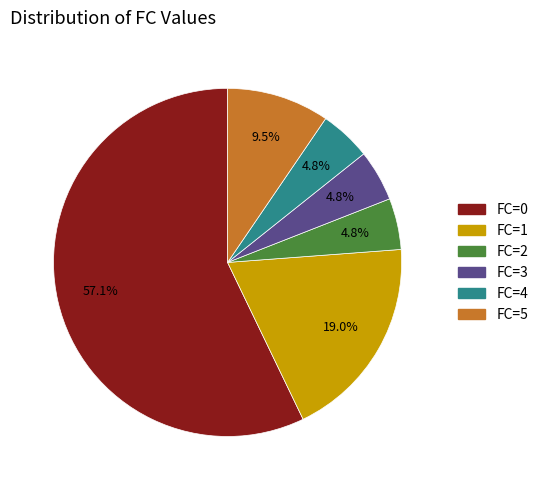

Is the sum of FC=2 and FC=5 greater than half?

No